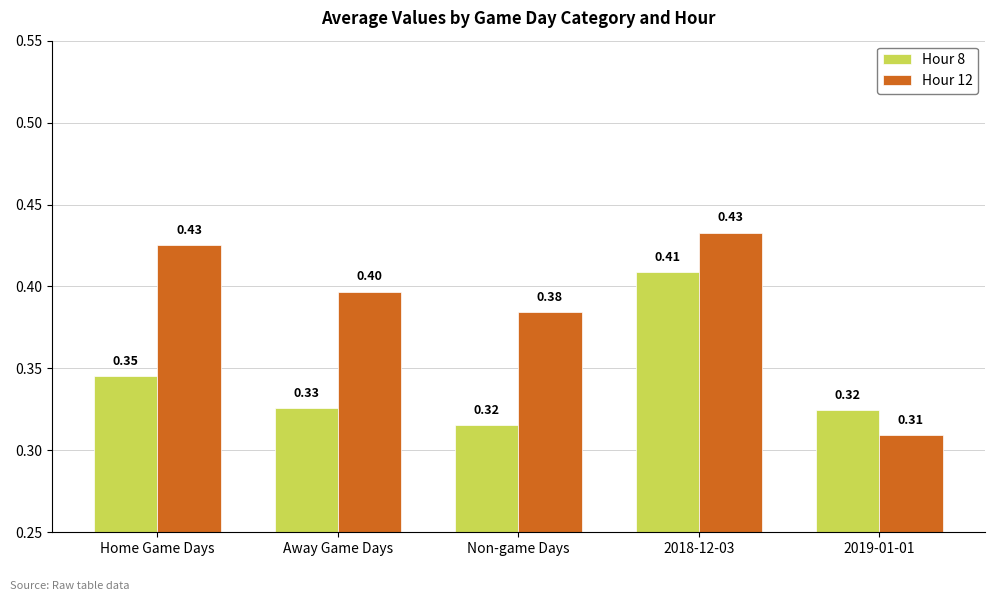

What is the difference between the highest and lowest values at Non-game Days?

0.1